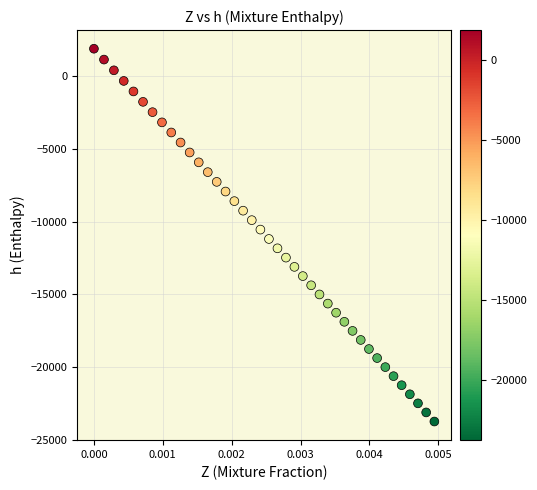

What is the range of Y values (max minus min)?

25649.6